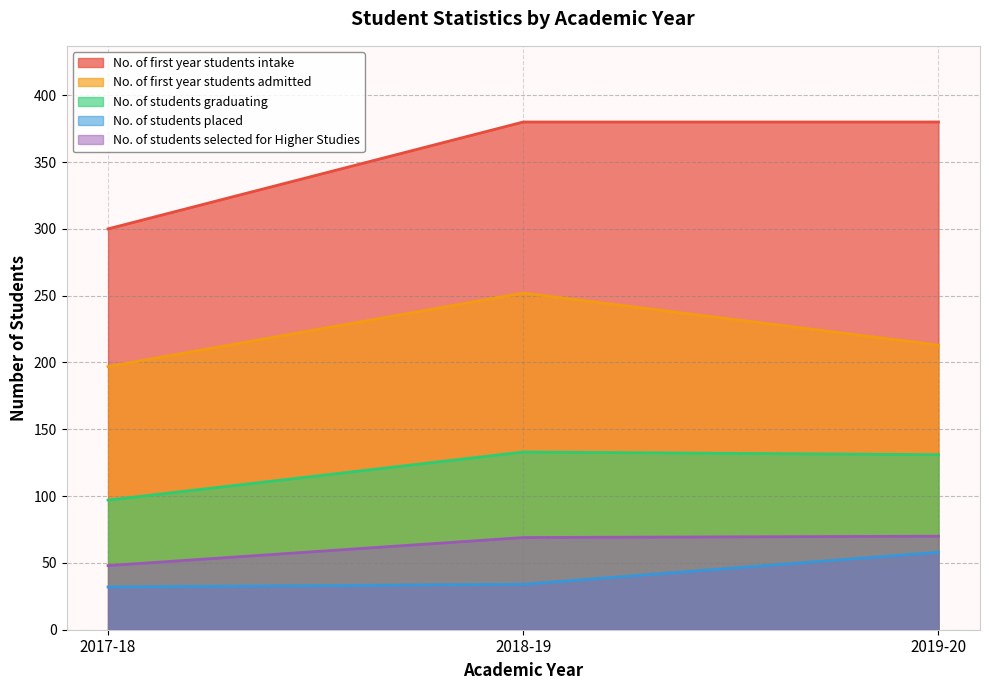

Reading left to right, list all the values displayed in this chart.

No. of first year students intake: 2017-18=300	2018-19=380	2019-20=380
No. of first year students admitted: 2017-18=197	2018-19=252	2019-20=213
No. of students graduating: 2017-18=97	2018-19=133	2019-20=131
No. of students placed: 2017-18=32	2018-19=34	2019-20=58
No. of students selected for Higher Studies: 2017-18=48	2018-19=69	2019-20=70